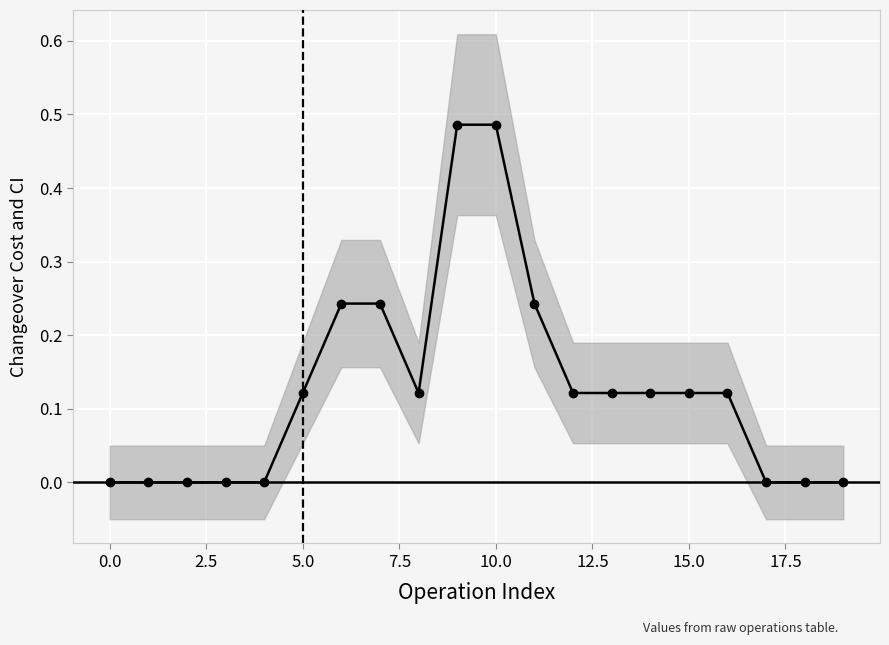

Count the number of categories in the chart.

20